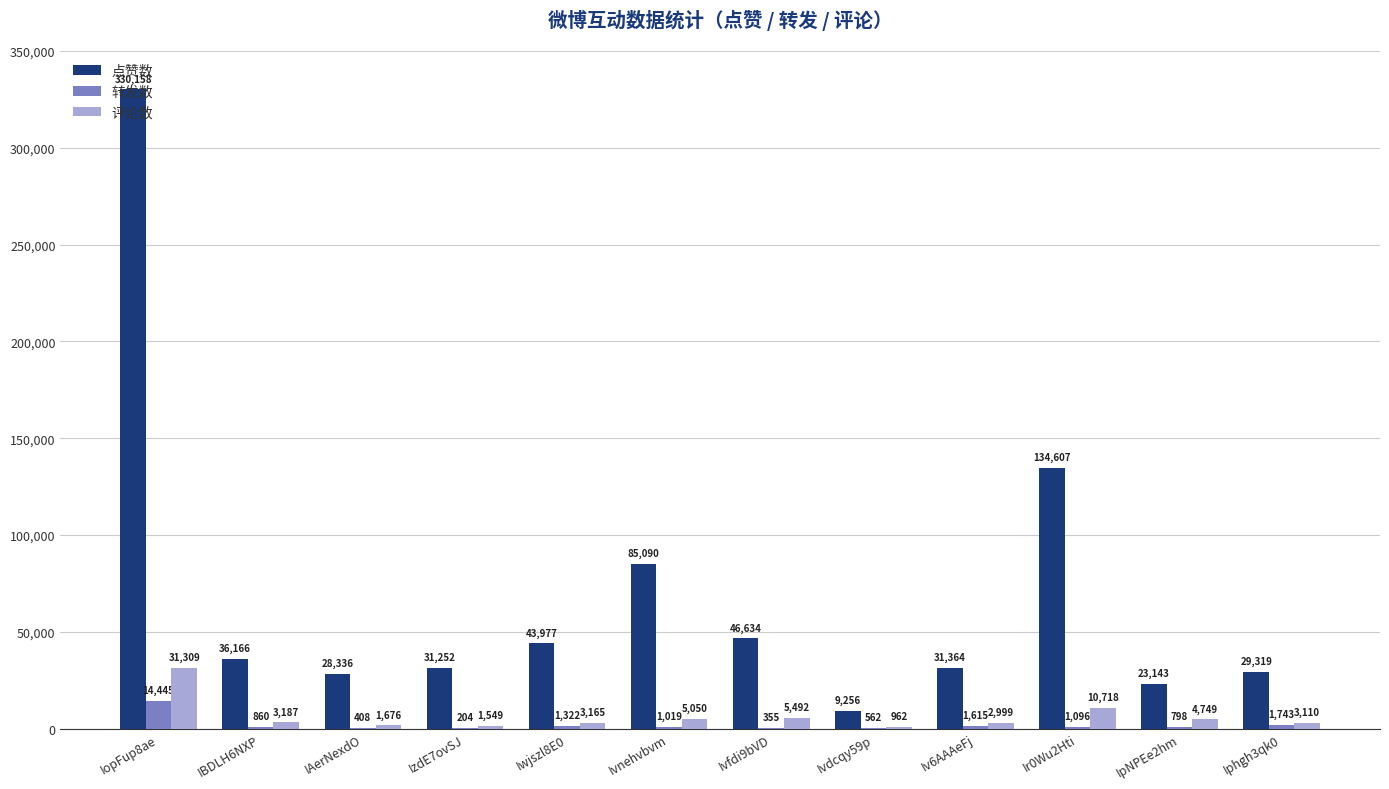

Is the value of 转发数 at Iphgh3qk0 greater than the value of 点赞数 at IopFup8ae?

No